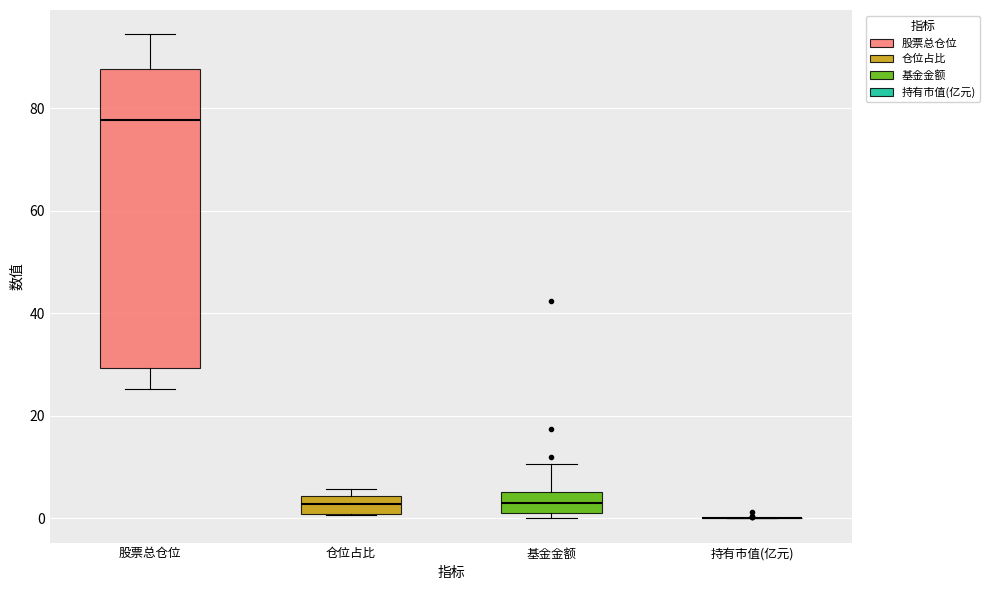

Comparing the boxes themselves (not the whiskers), which one is the tallest?

股票总仓位